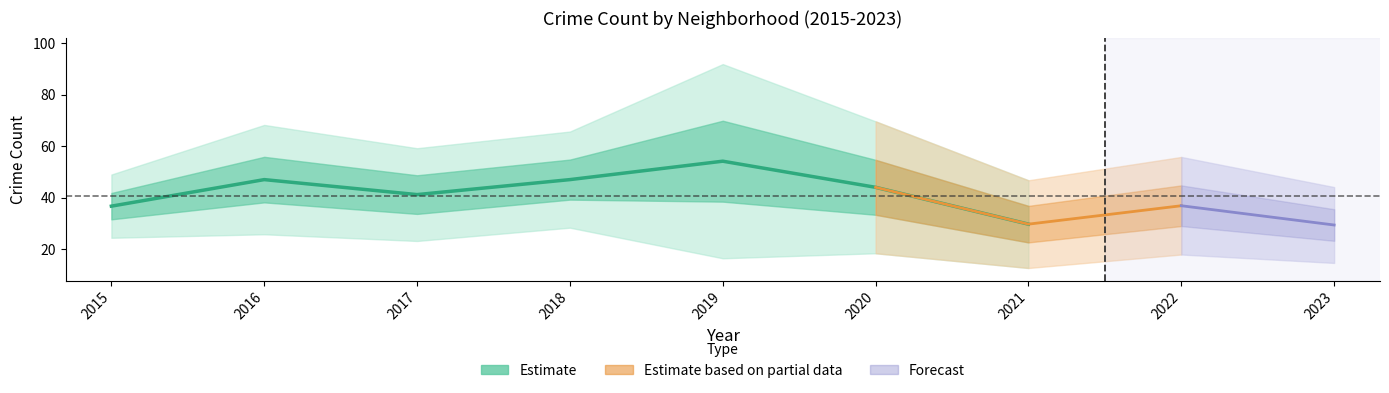

At which label does Chatham first exceed 24?

2015